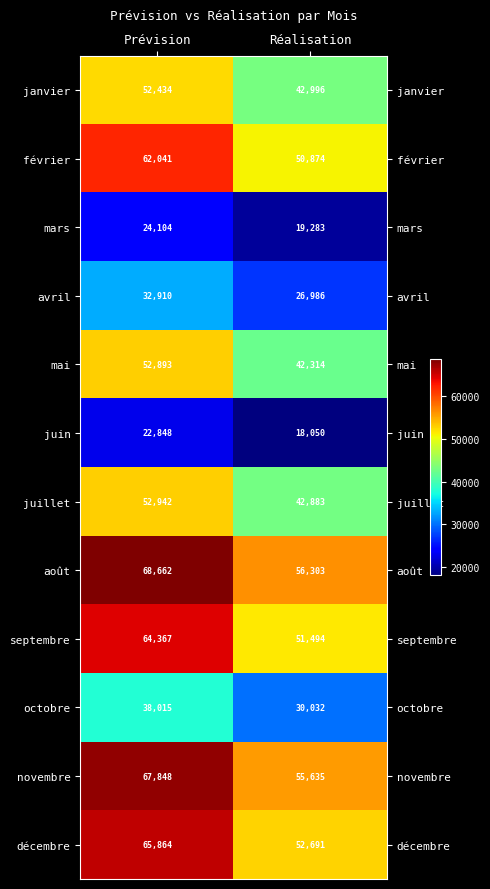

What is the average value of the décembre series?

59278